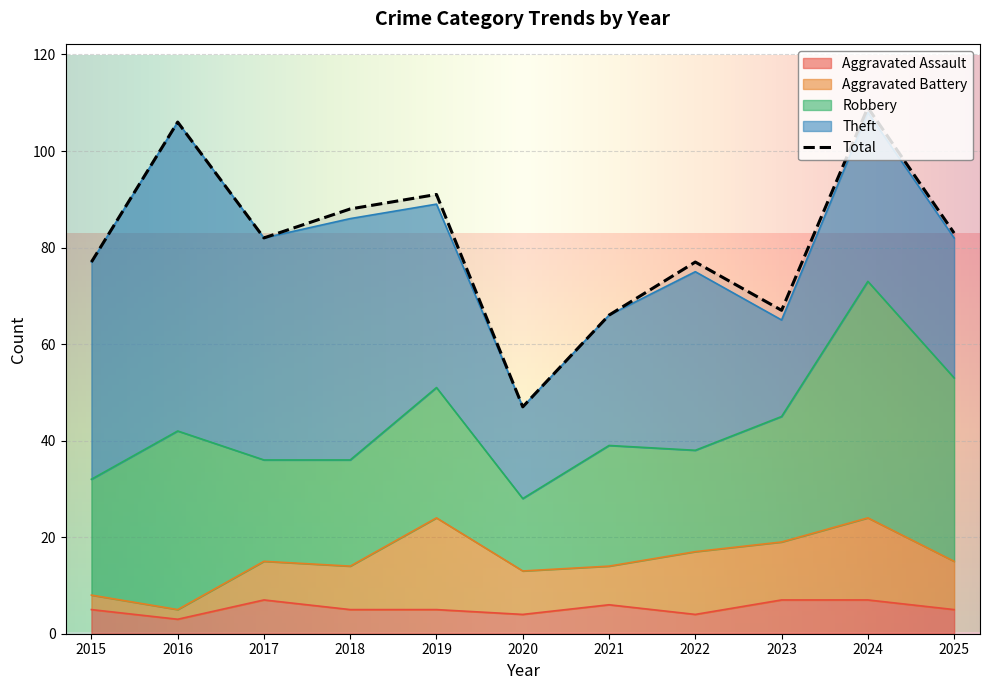

How many lines are shown in the chart?

5